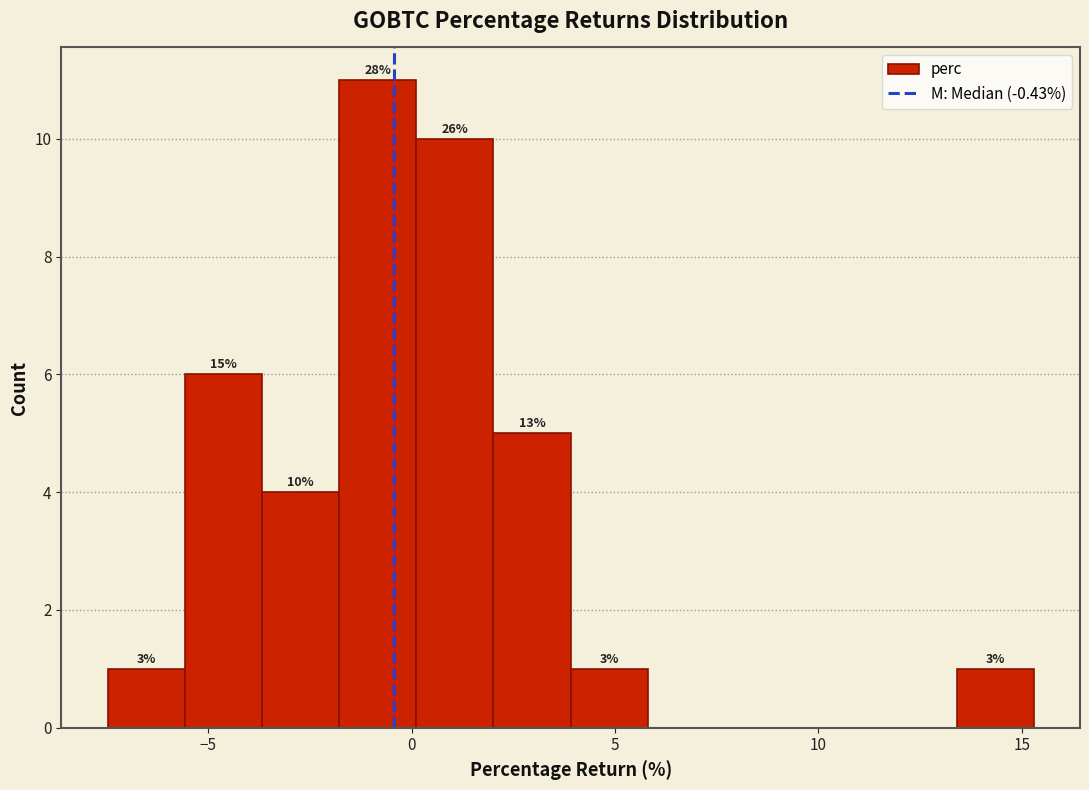

Read against the x-axis, roughly where is the centre of the tallest bar?

-1.0